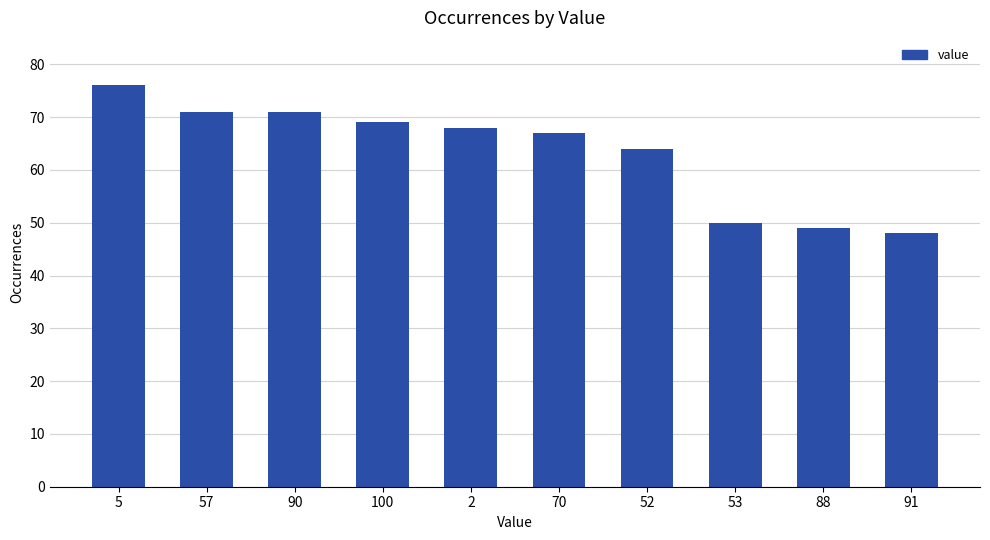

What is the value of the 1st bar from the left?

76